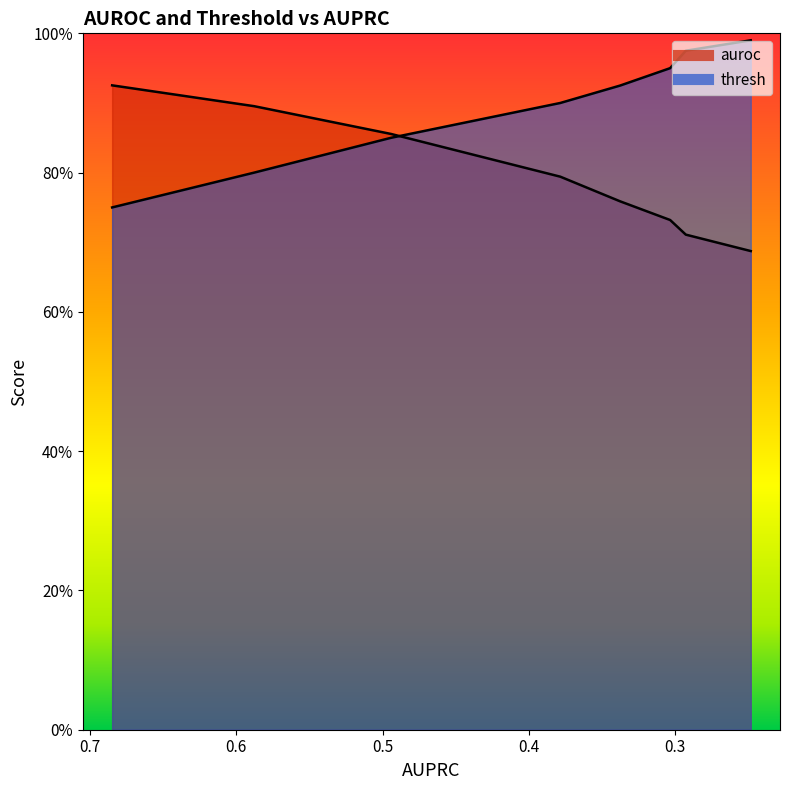

What is the difference between the maximum and minimum values in the auroc series?

0.2